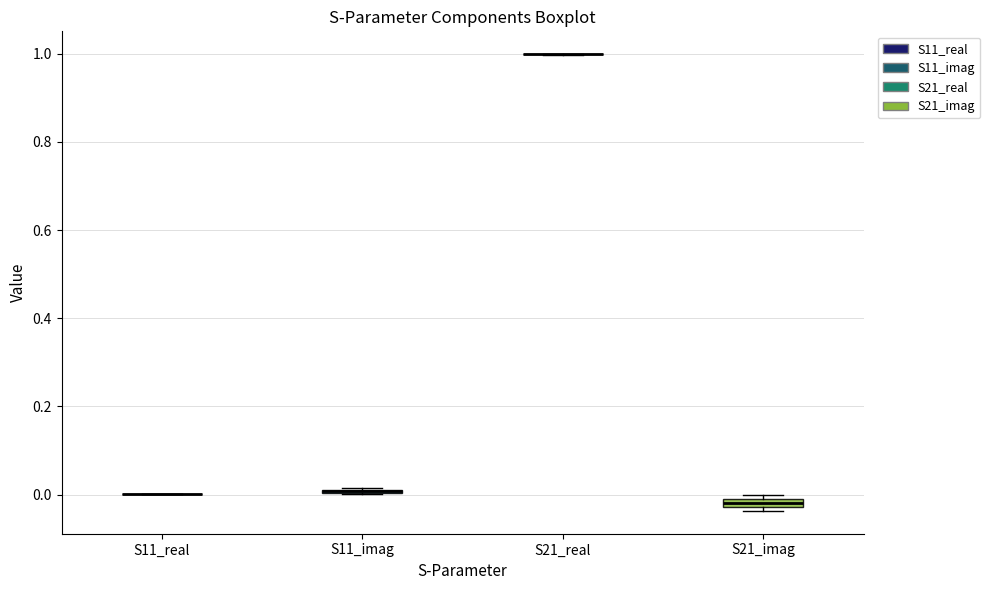

Where is the lower edge of the box for S11_imag on the y-axis? The values are not printed on the chart, so give them approximately, as read against the axis.

0.00